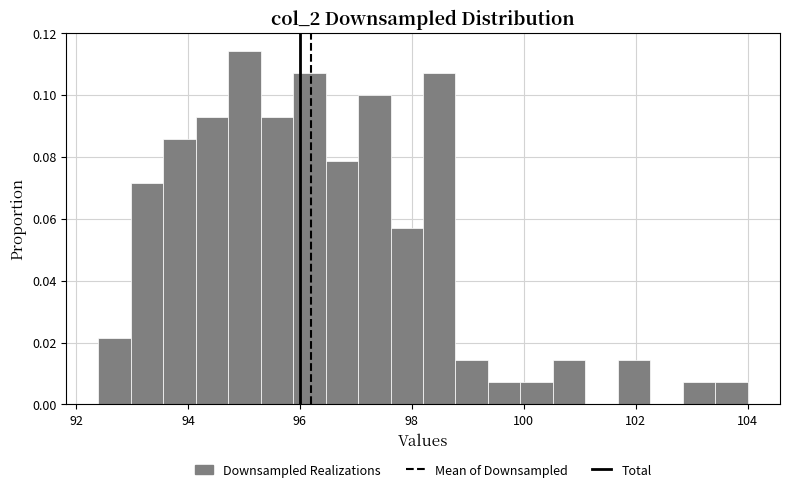

Read against the x-axis, roughly where is the centre of the tallest bar?

95.0